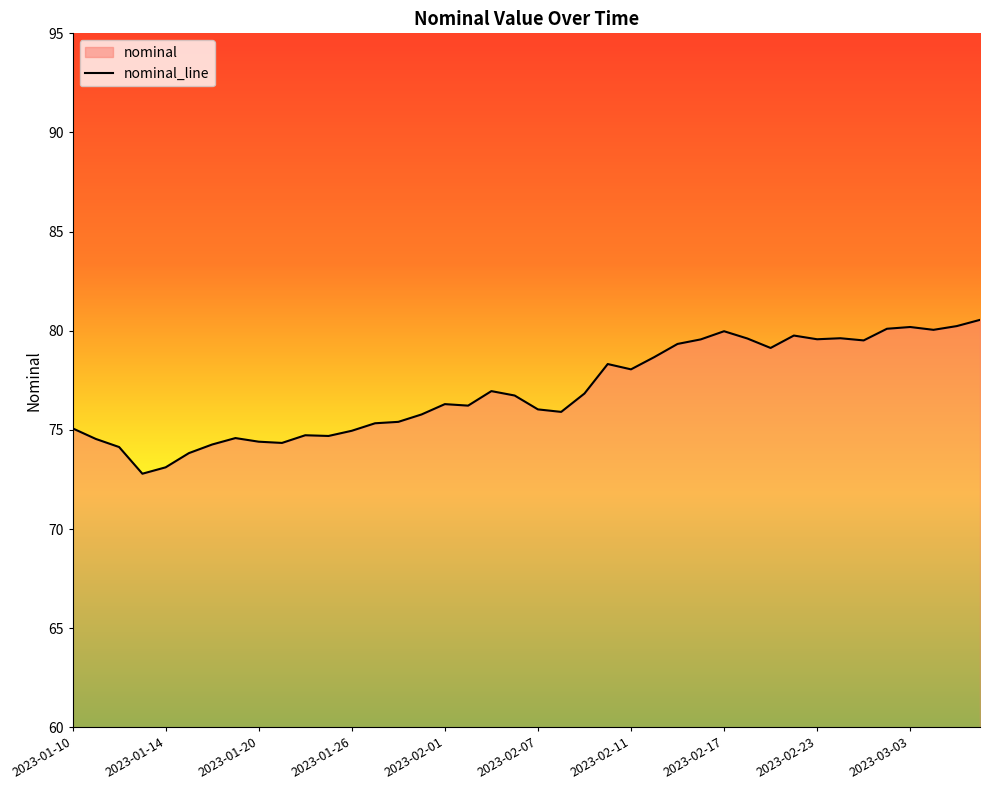

What value does the data have at 14?

75.4